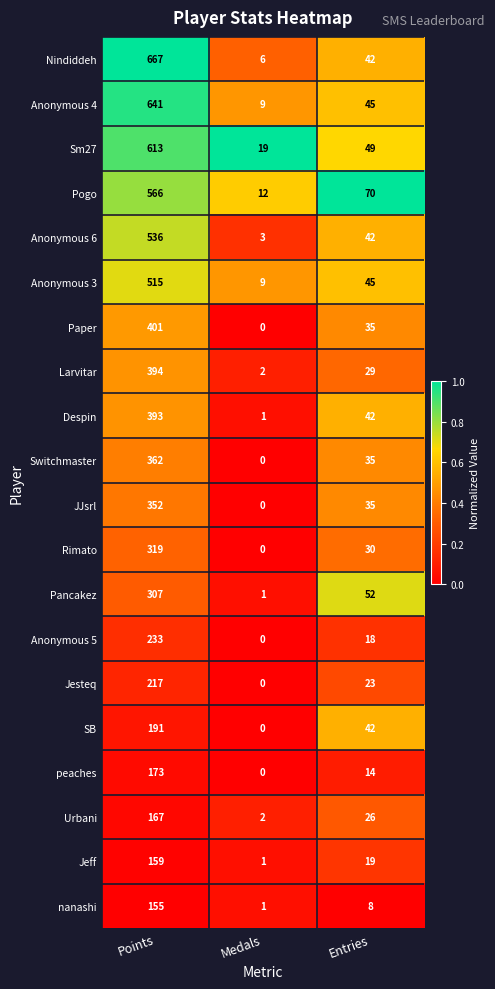

At which label does Jesteq first exceed 23?

Points